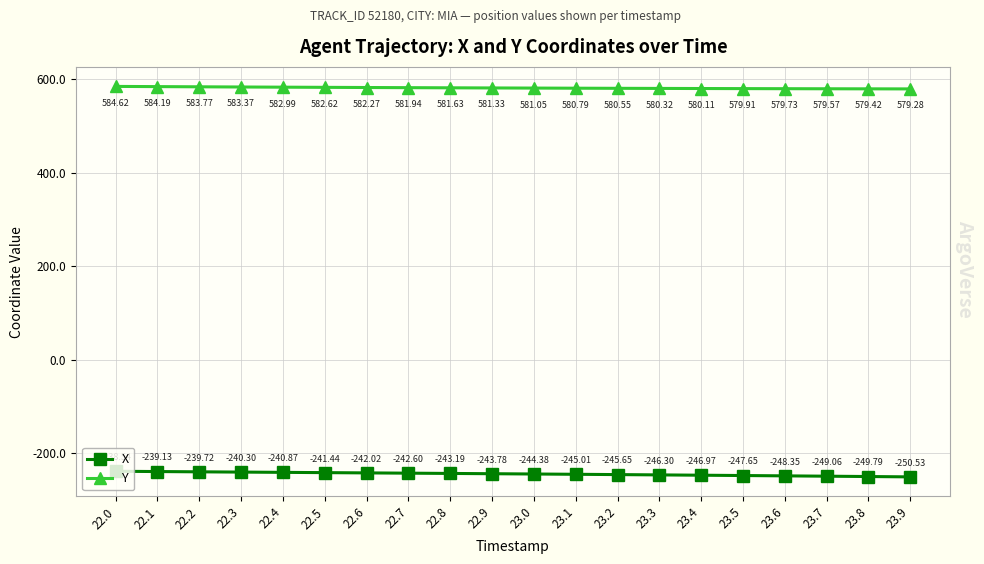

What is the sum of all Y values?

11629.4